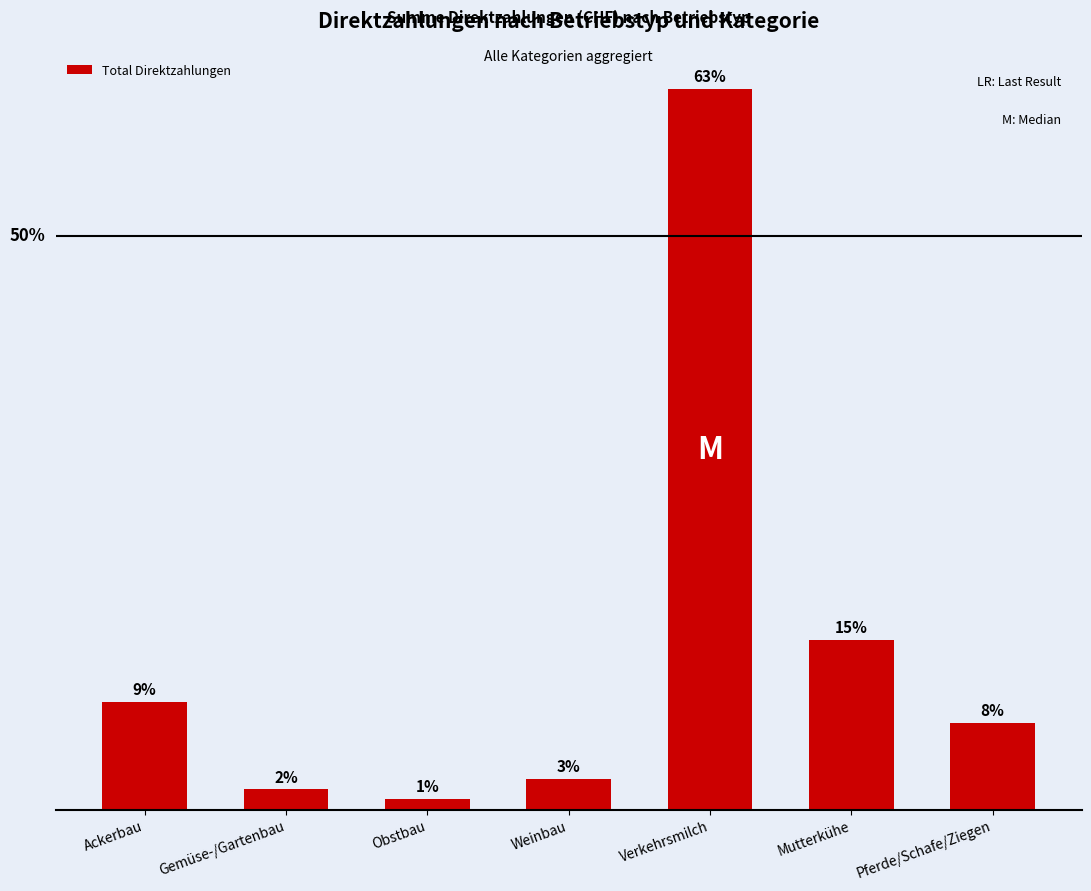

What is the ratio of the value at Ackerbau to the value at Obstbau?

9.9